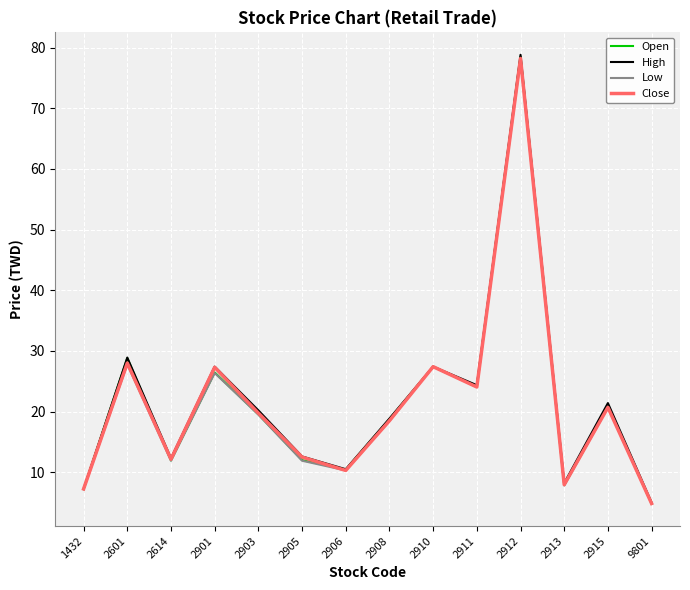

At which category is the sum across all series the highest?

2912